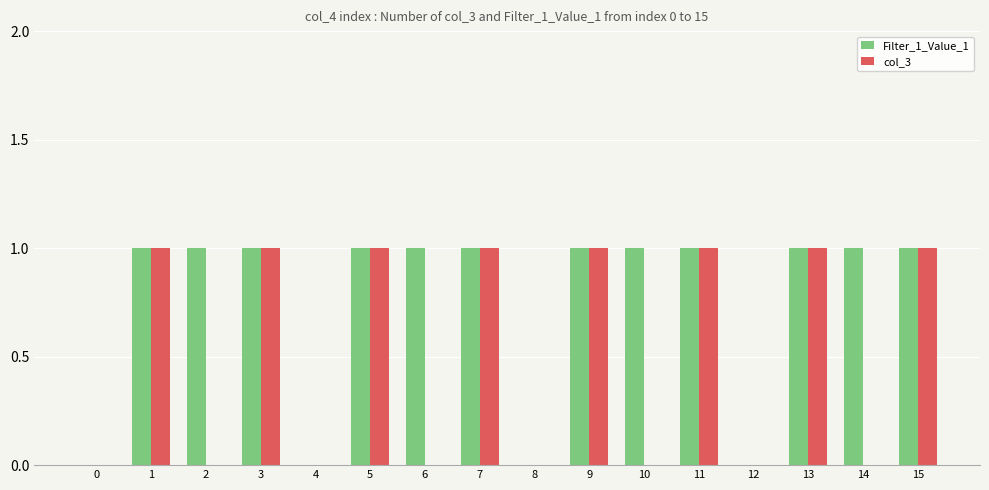

The value of col_3 at 7 is 2. True or false?

False